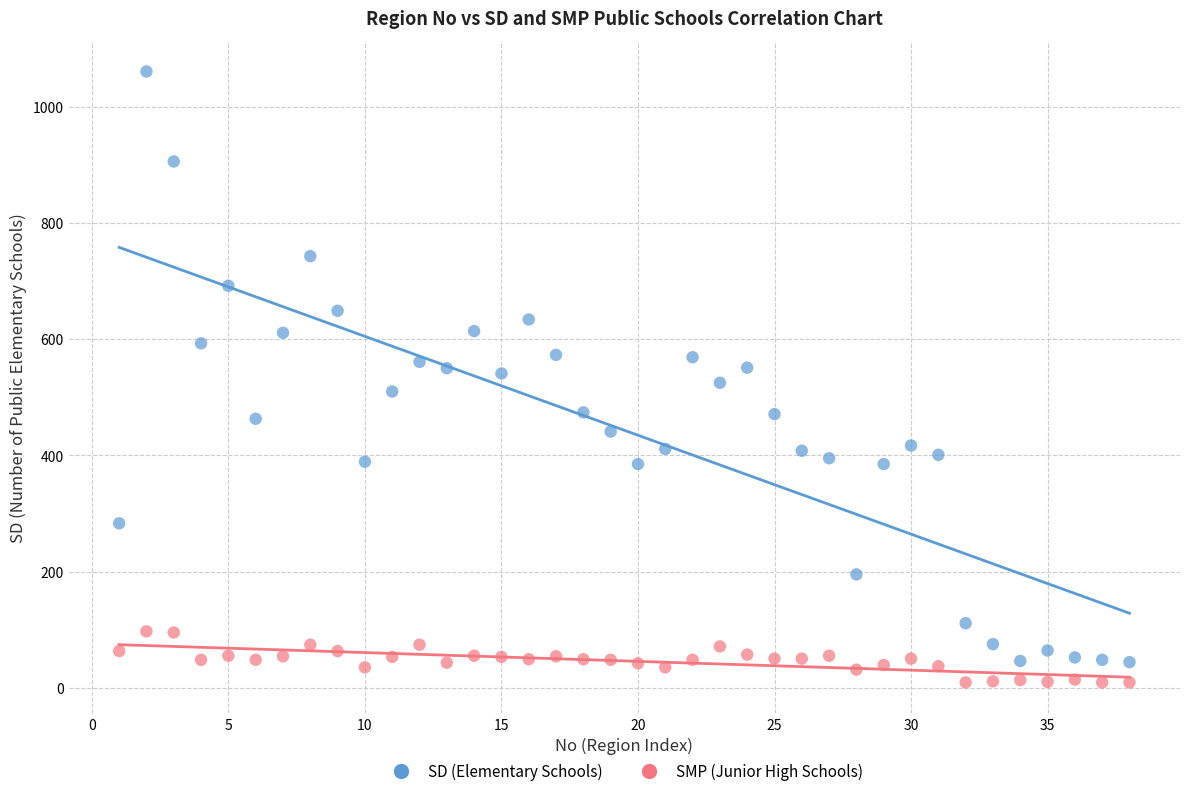

Which series contains the lowest Y value?

SMP (Junior High Schools)